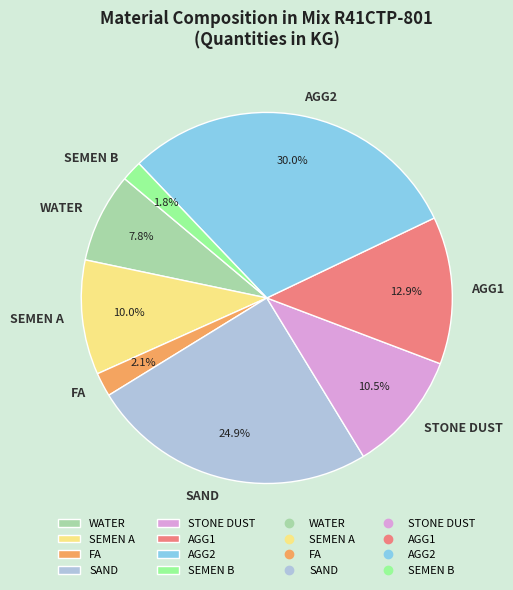

To the nearest percent, what percentage of the pie is AGG1?

13%